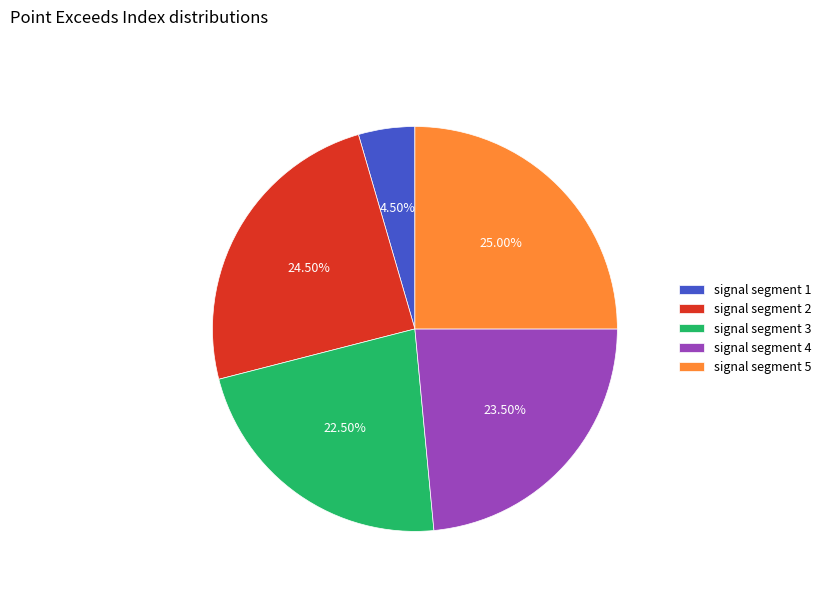

Do signal segment 3 and signal segment 4 together represent more than half of the pie?

No